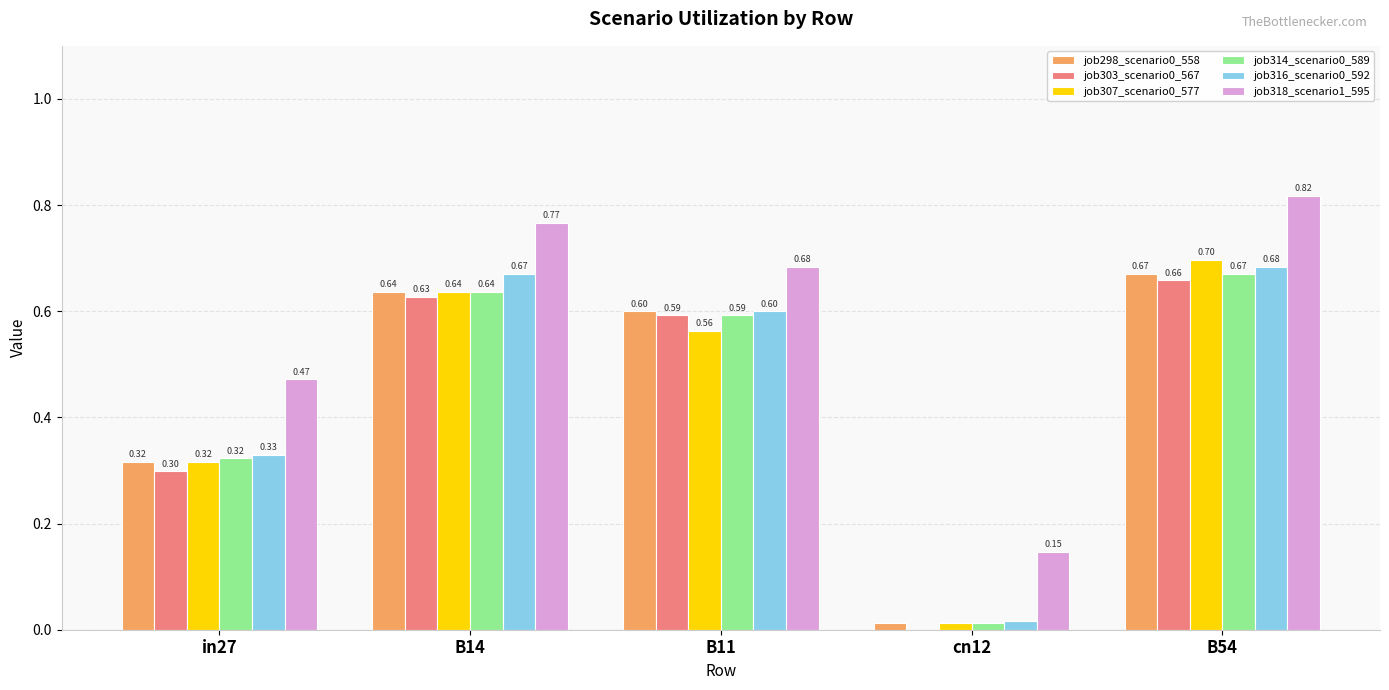

At which label does job307_scenario0_577 reach its peak?

B54